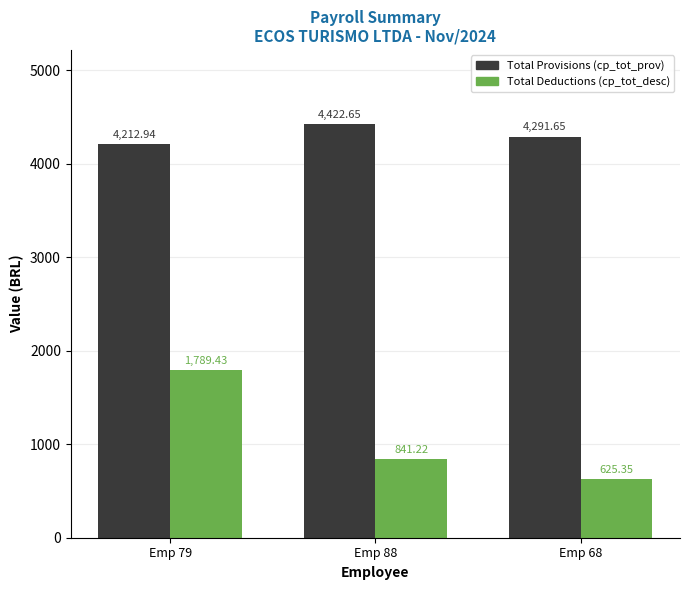

Between Emp 79 and Emp 68, which series saw the biggest shift?

Total Deductions (cp_tot_desc)